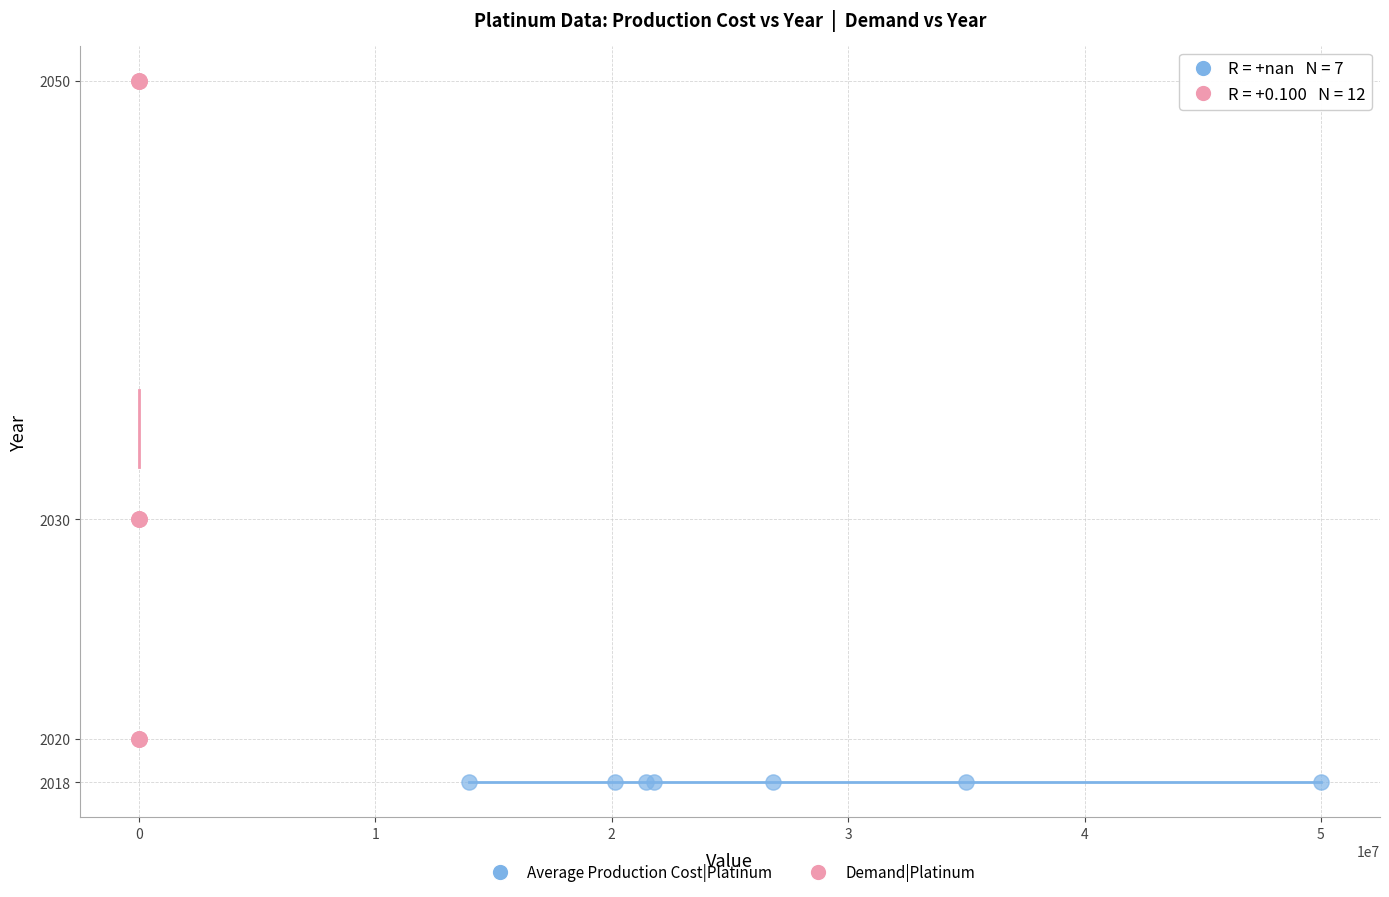

Which series contains the lowest Y value?

Average Production Cost|Platinum